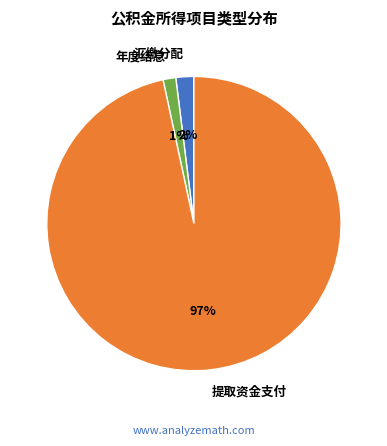

Do 提取资金支付 and 年度结息 together represent more than half of the pie?

Yes